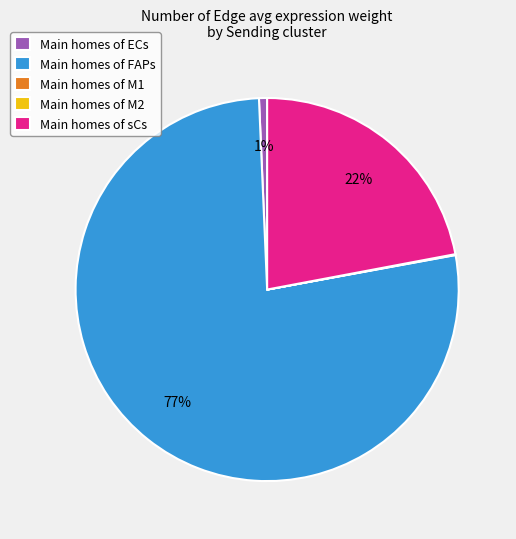

To the nearest percent, what portion does Main homes of FAPs represent?

77%